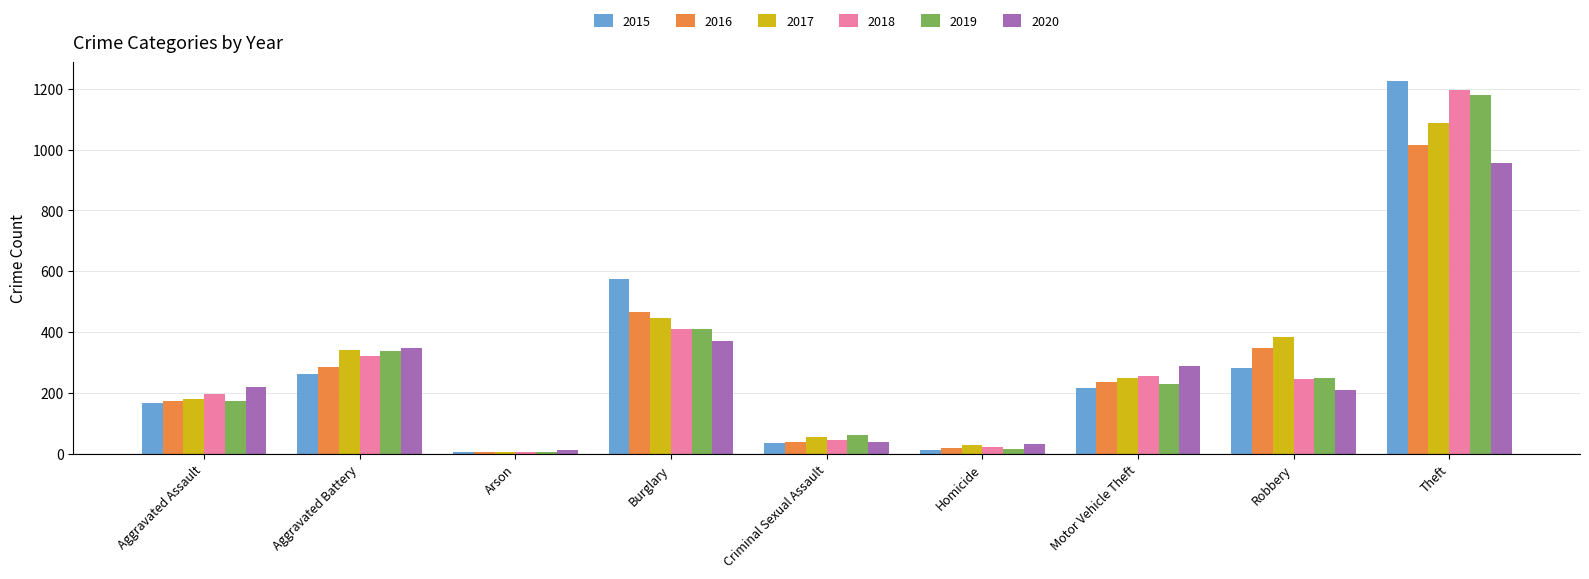

Count the number of data series in this chart.

6